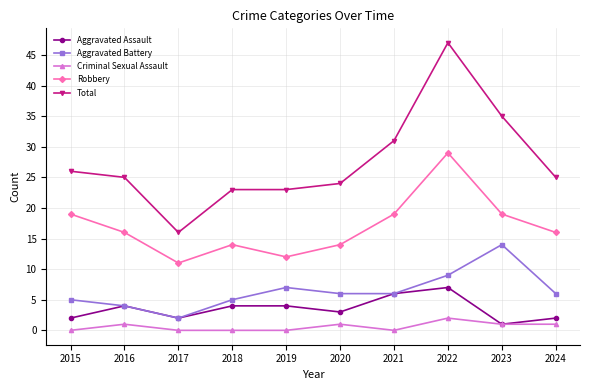

True or false: Criminal Sexual Assault and Total intersect in this chart.

False